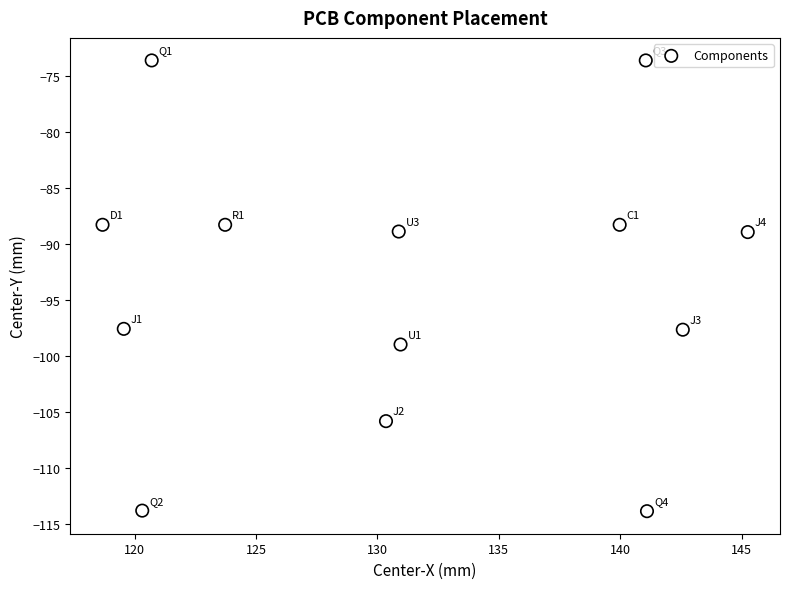

What is the range of X values (max minus min)?

26.6